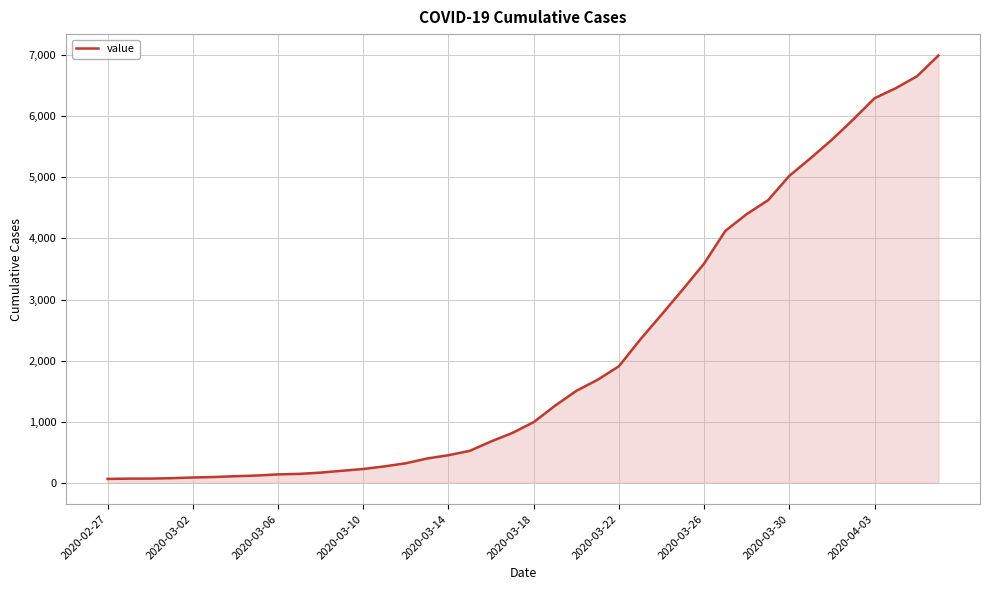

What is the greatest value displayed?

6995